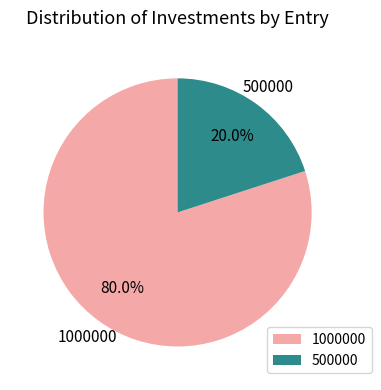

Is there a majority slice in this chart?

Yes